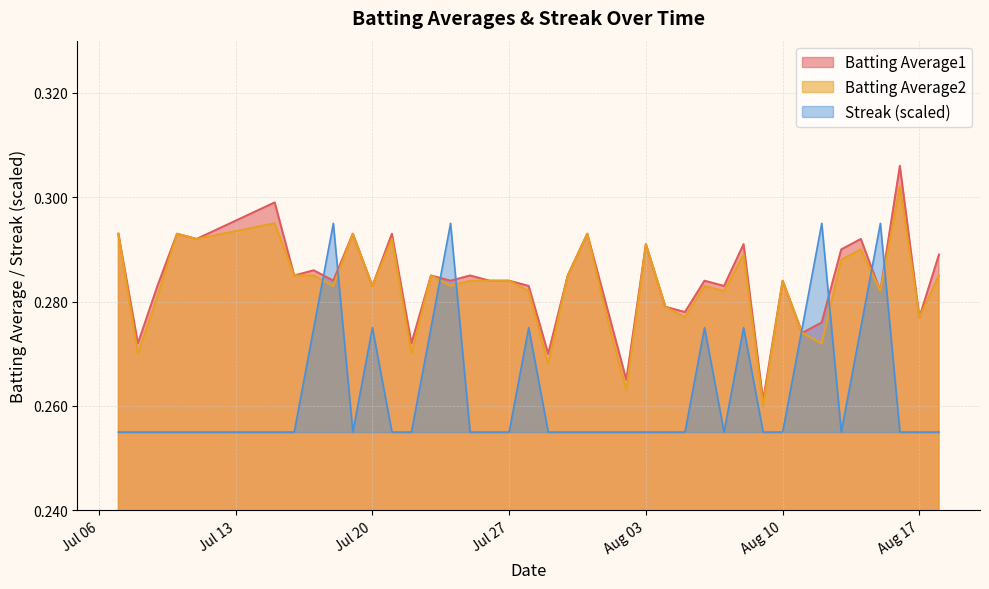

Which series has the largest total across all categories?

Batting Average1